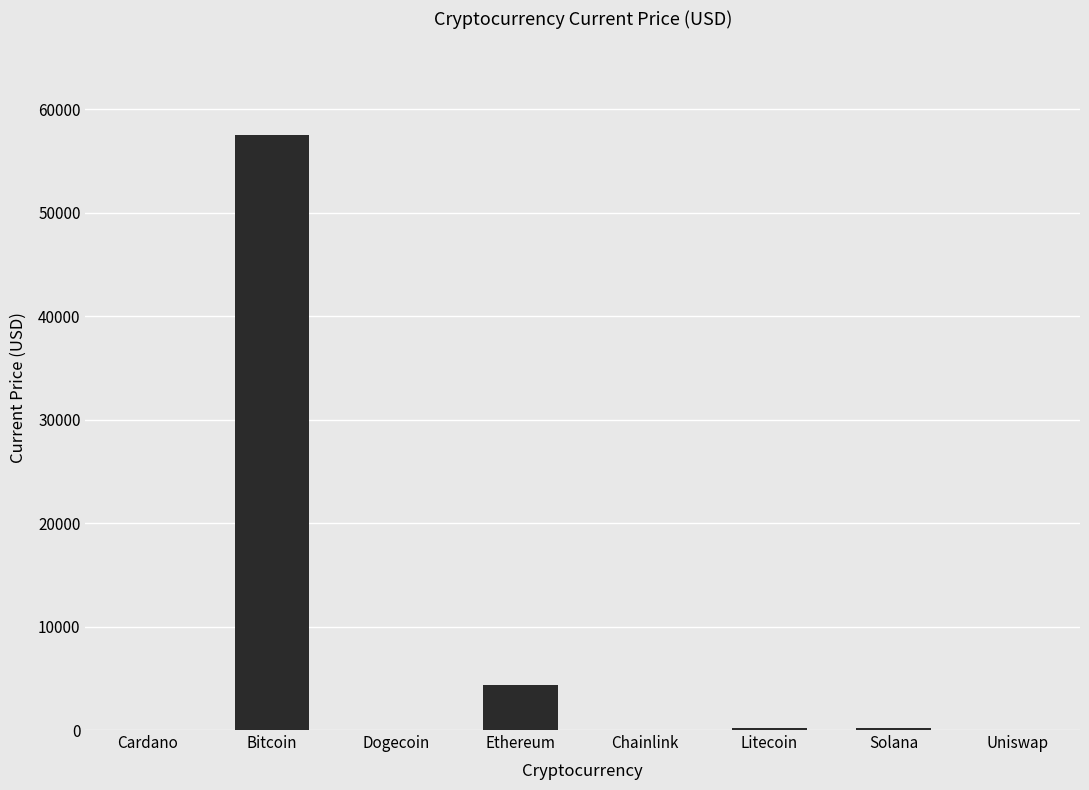

Are the bars grouped side by side (vs. stacked)?

No